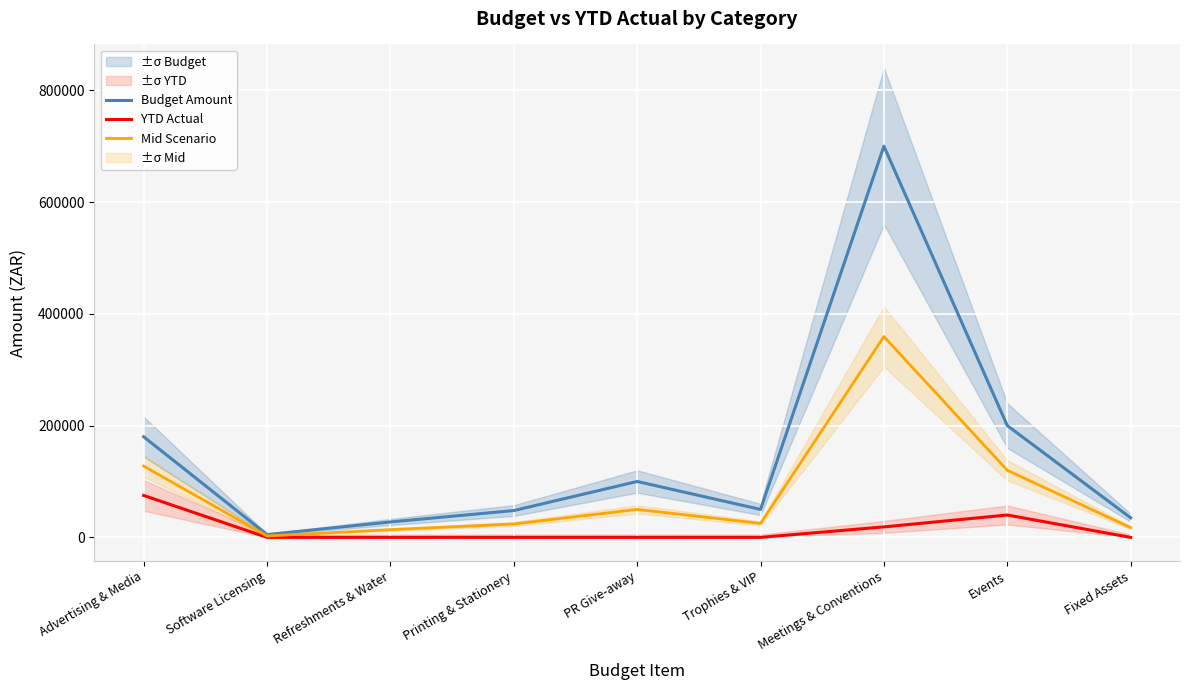

Rank the series by their maximum value, from lowest to highest.

YTD Actual, Mid Scenario, Budget Amount